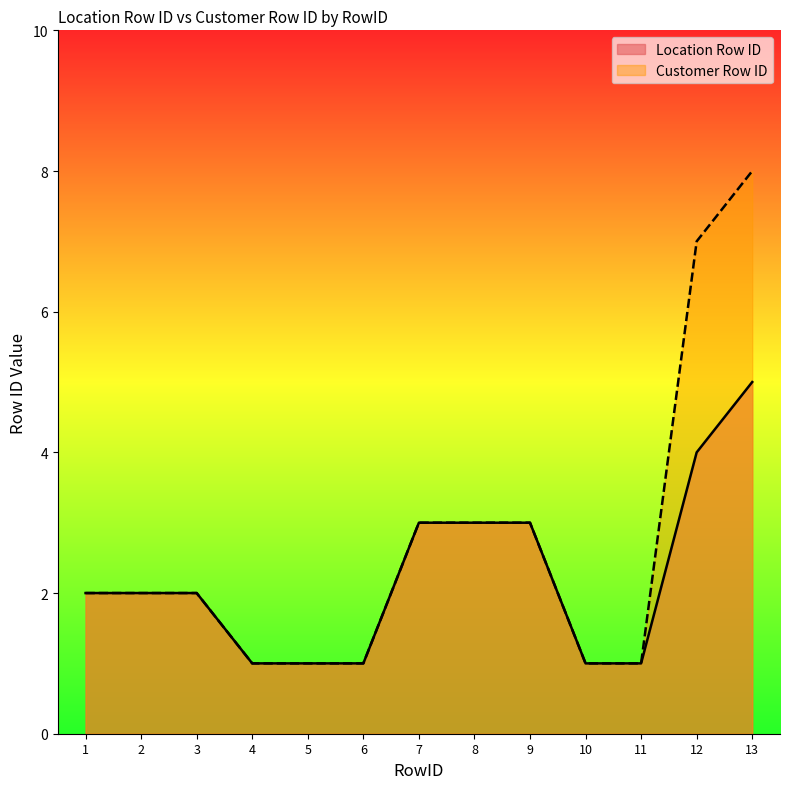

Reading left to right, extract all data points from this chart.

Location Row ID: 2	2	2	1	1	1	3	3	3	1	1	4	5
Customer Row ID: 2	2	2	1	1	1	3	3	3	1	1	7	8